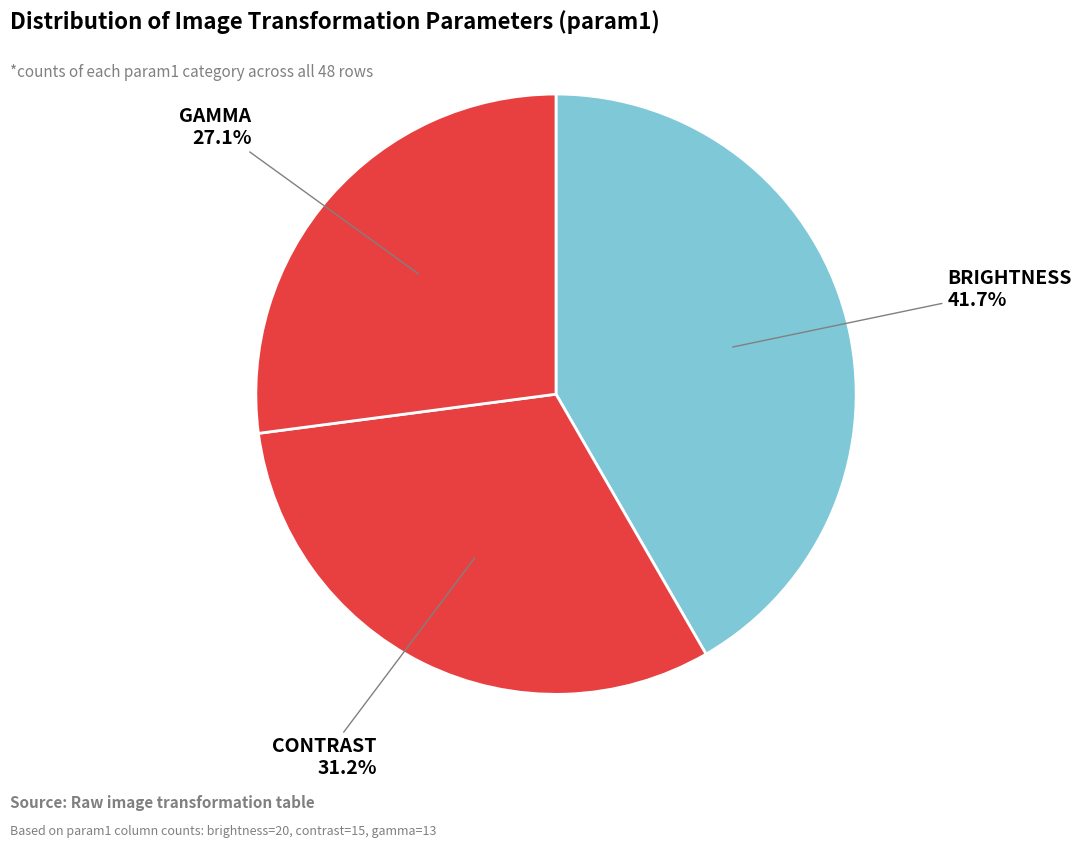

Count the number of slices in the pie.

3